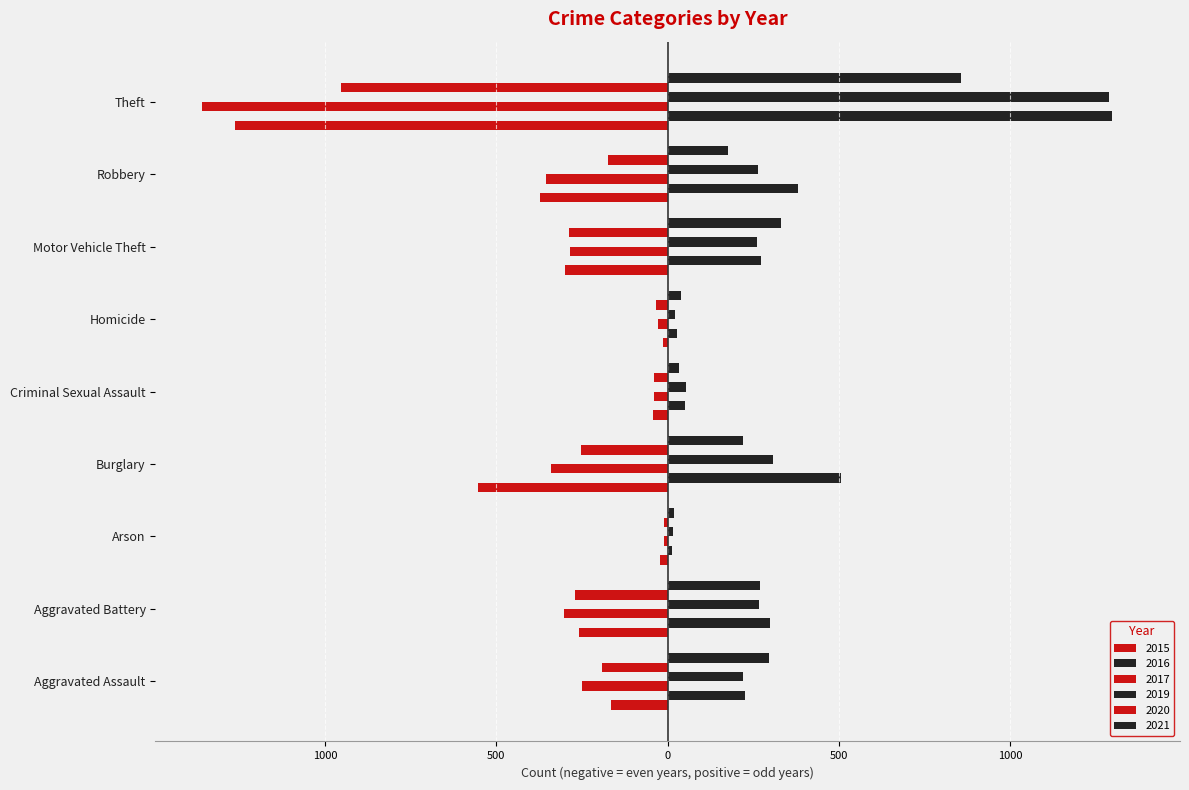

At which label does 2021 reach its peak?

Theft